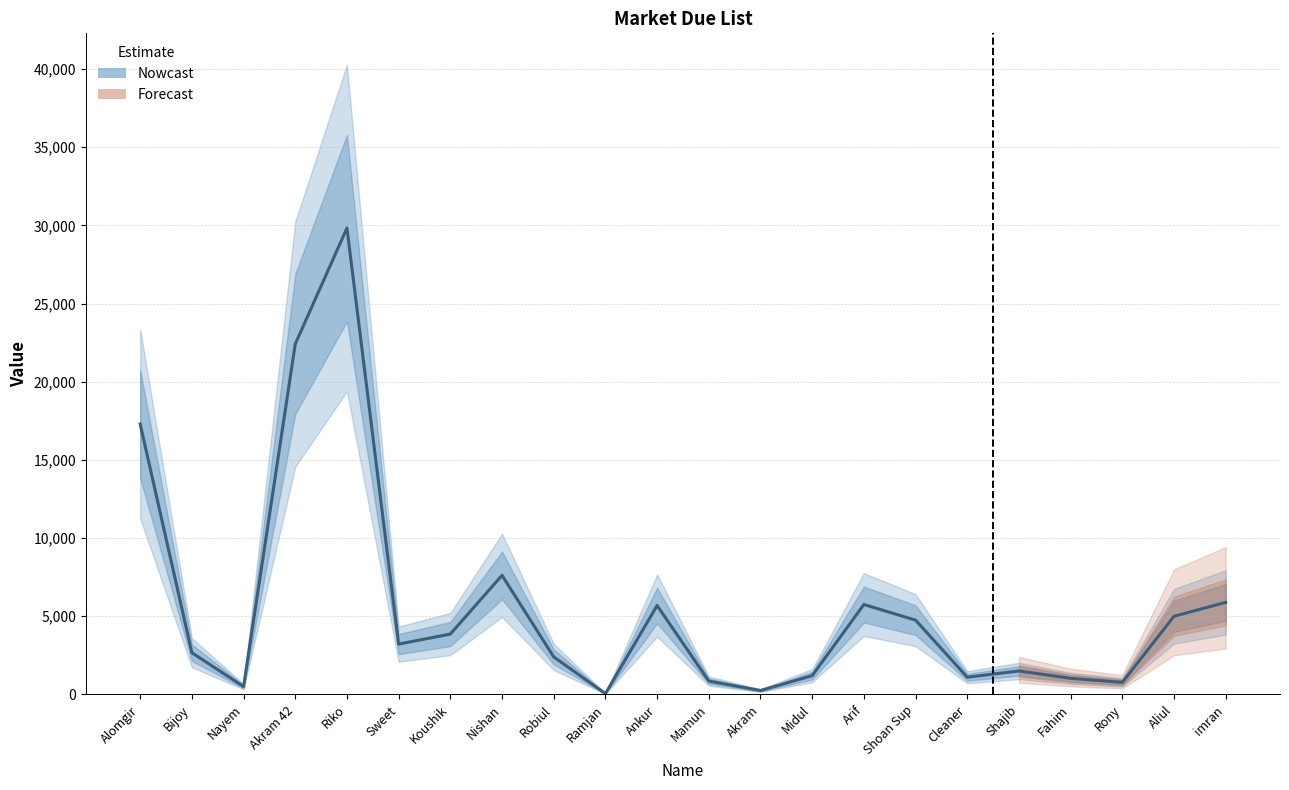

Rank the categories by value from lowest to highest.

Ramjan, Akram, Nayem, Rony, Mamun, Fahim, Cleaner, Midul, Shajib, Robiul, Bijoy, Sweet, Koushik, Shoan Sup, Aliul, Ankur, Arif, imran, Nishan, Alomgir, Akram 42, Riko